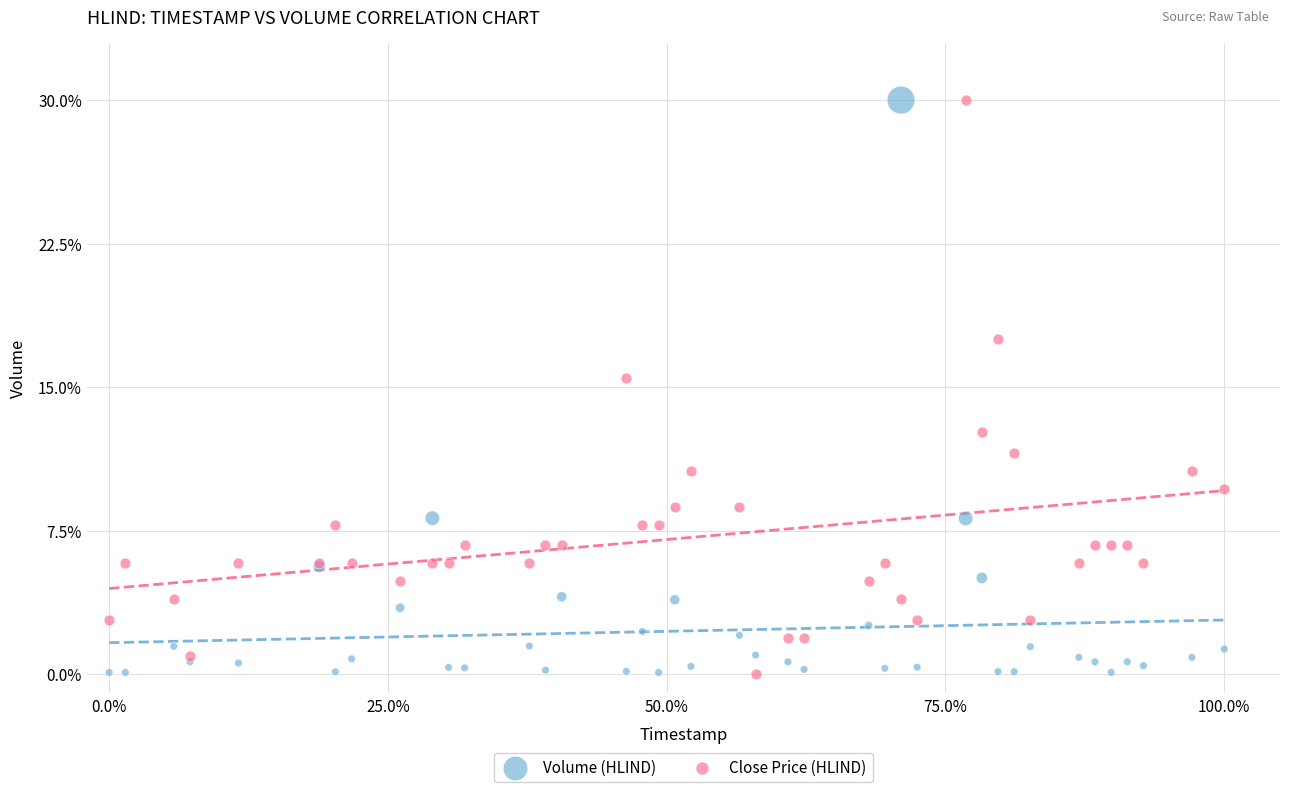

What is the X range (max minus min) for the scatter plot?

100.0